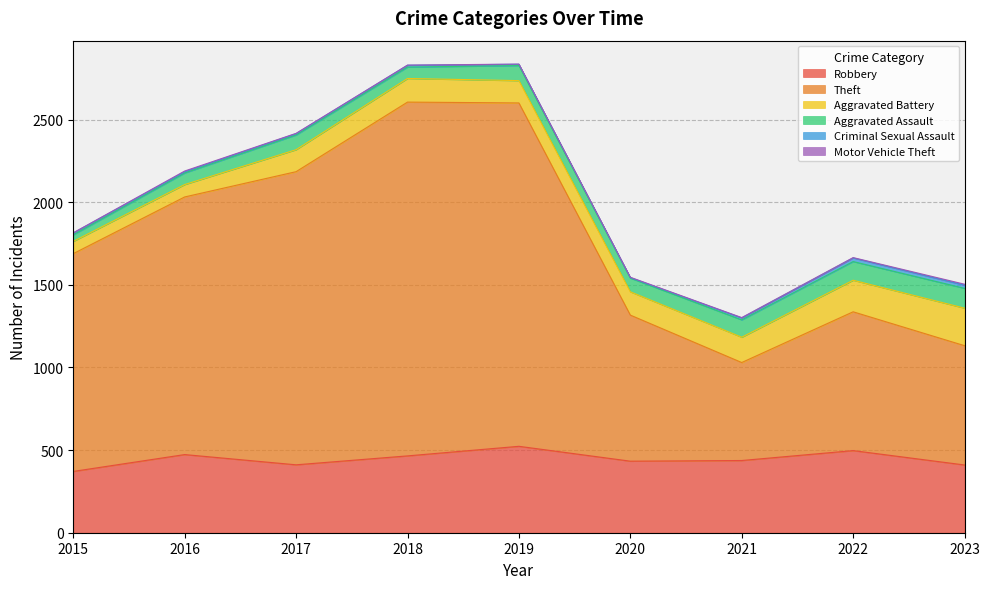

The value of Theft at 2015 is 425. True or false?

False